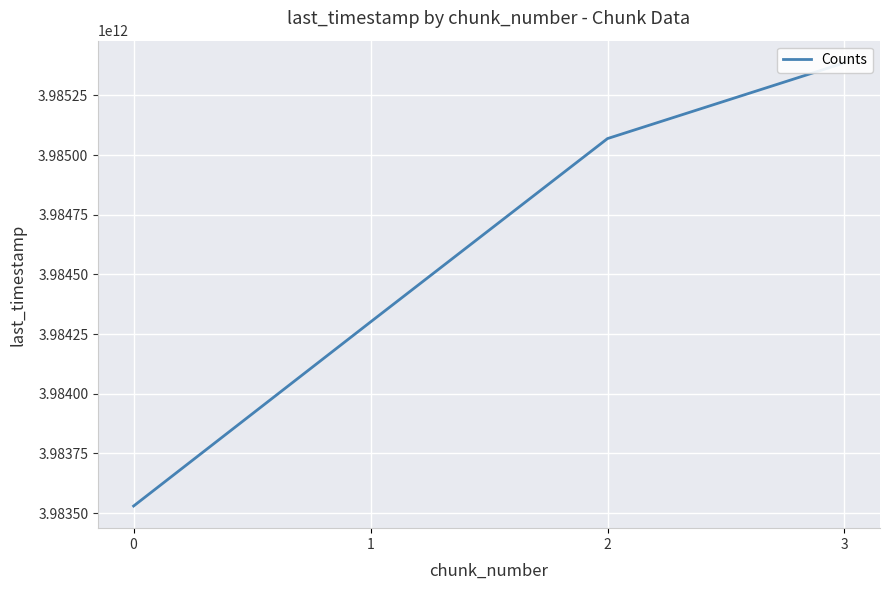

What is the sum of all values?

15938286814756